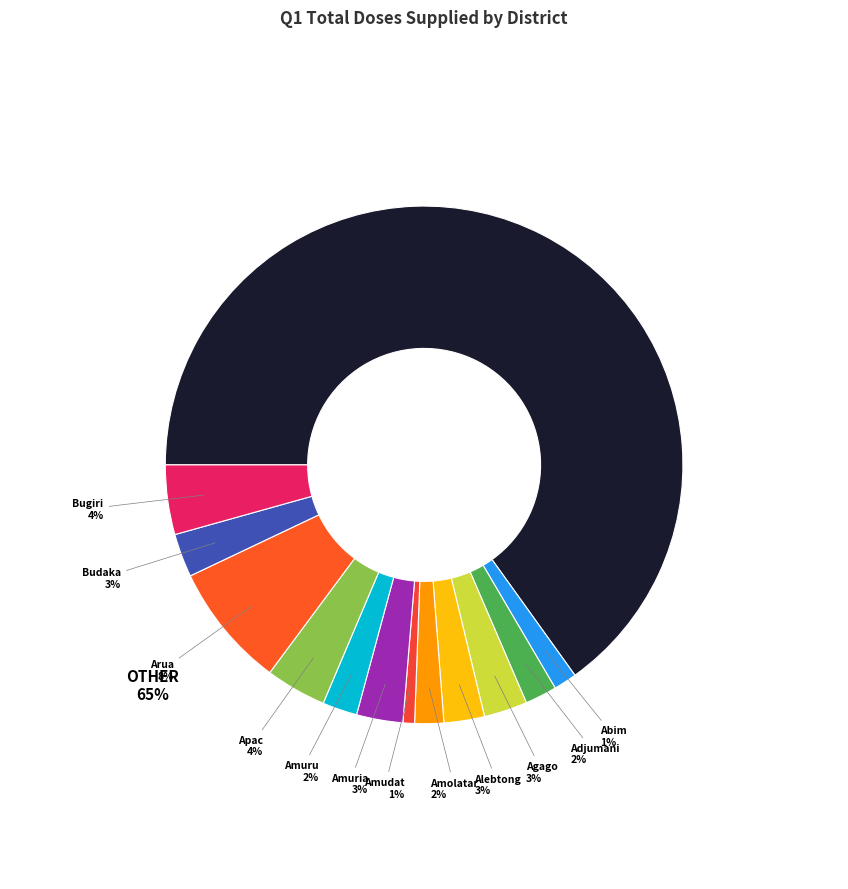

How many slices are in this pie chart?

13